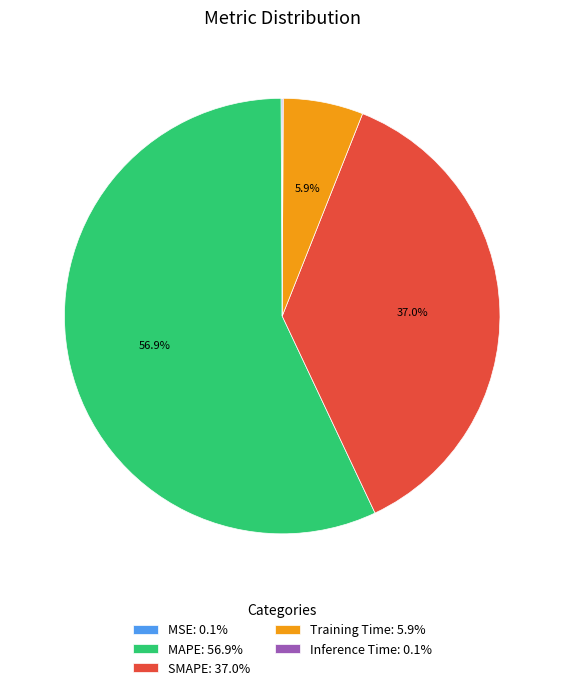

What percentage is NOT represented by SMAPE?

63.0%